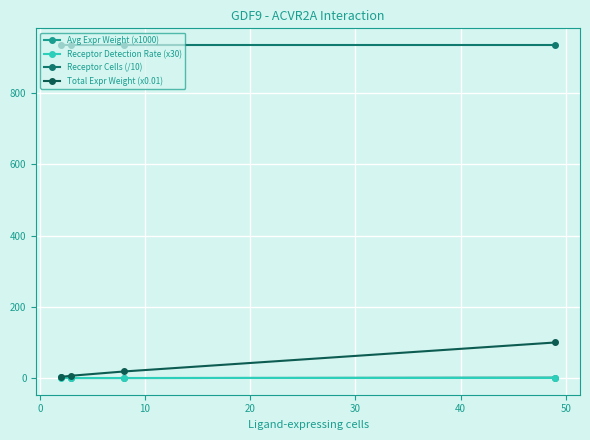

Which series has the widest spread of values?

Total Expr Weight (x0.01)